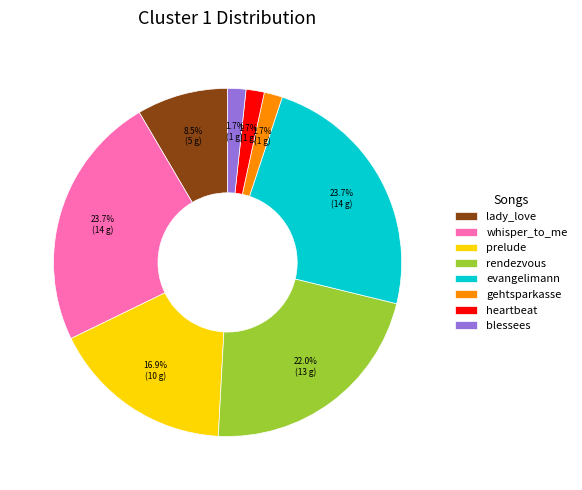

Does rendezvous account for over 50% of the chart?

No